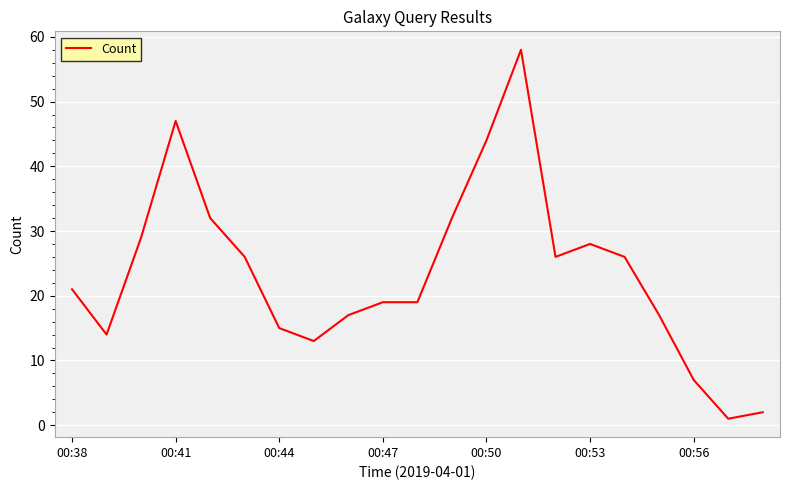

How many distinct data groups are displayed?

1